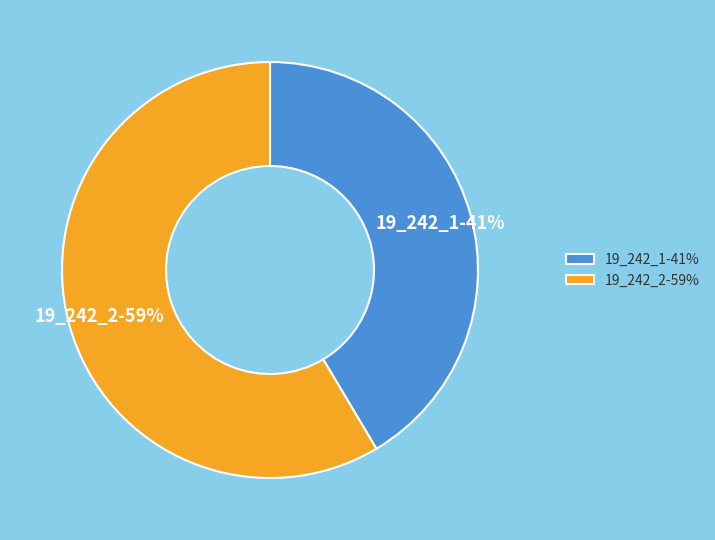

Which slice represents more than half of the pie?

19_242_2